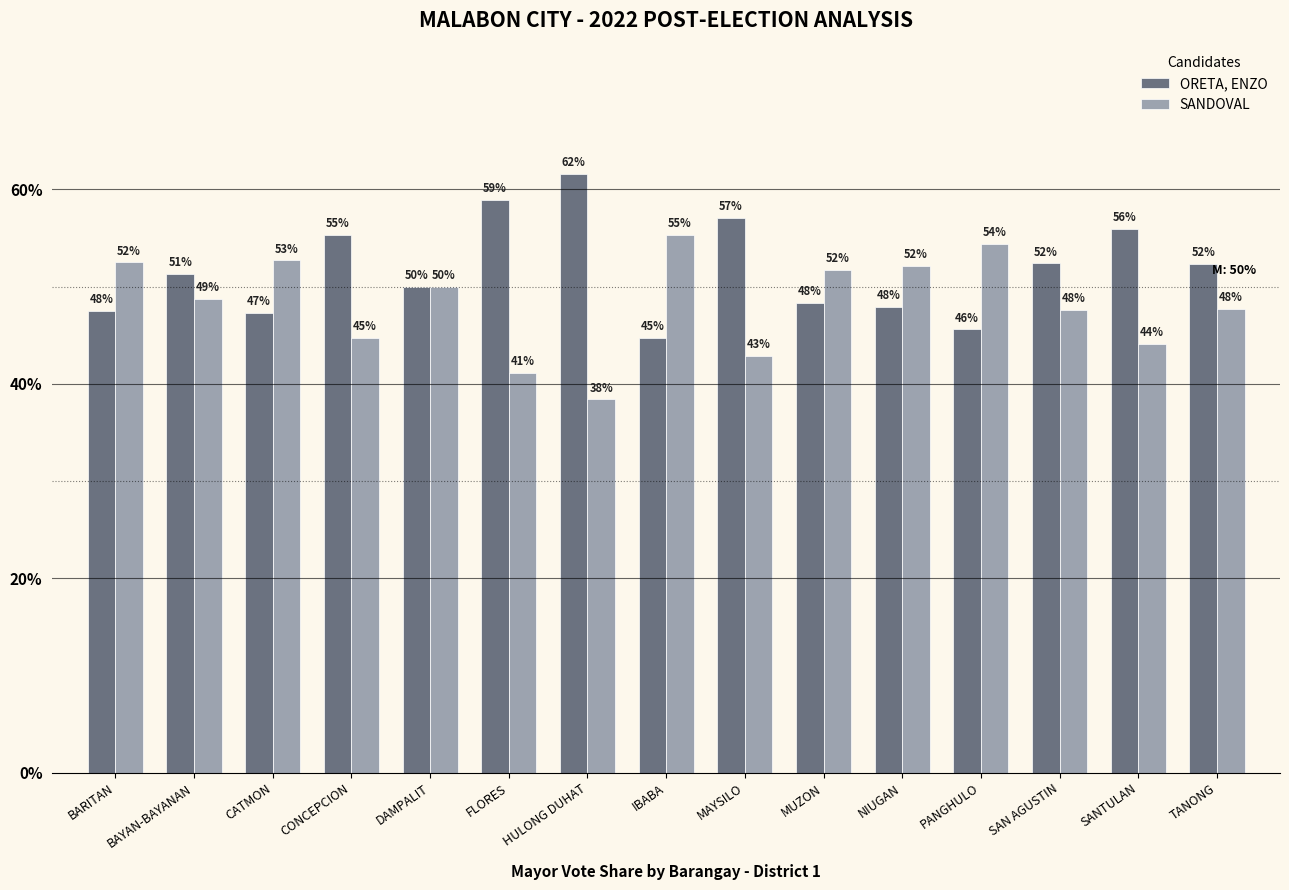

Is the value of ORETA, ENZO at SANTULAN greater than the value of SANDOVAL at BARITAN?

Yes